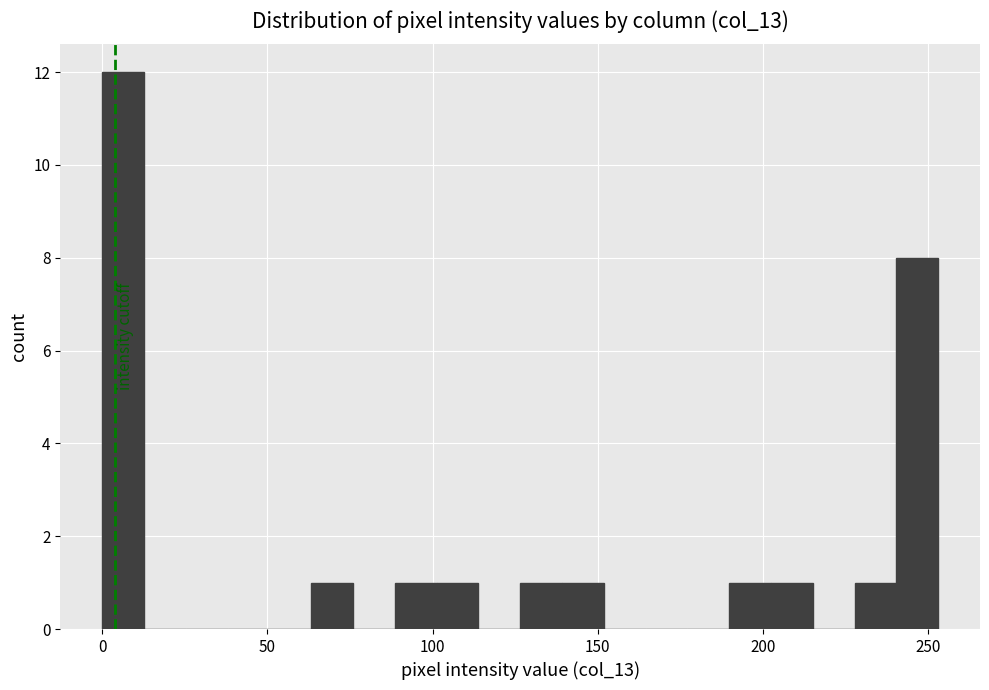

Read against the x-axis, roughly where is the centre of the tallest bar?

5